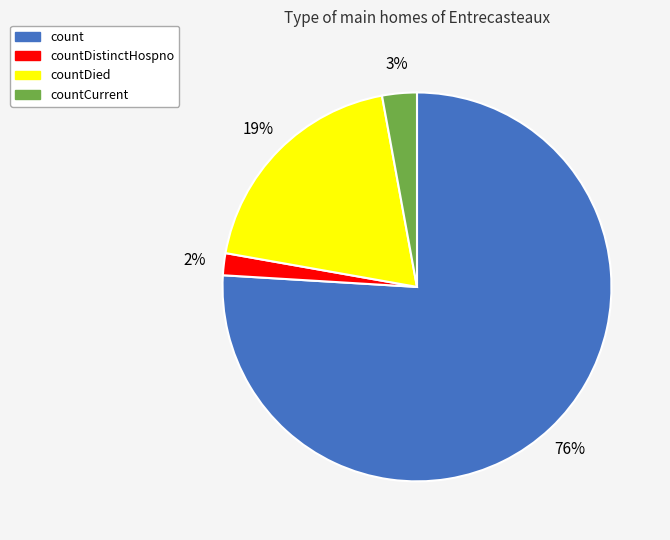

How many slices are in this pie chart?

4